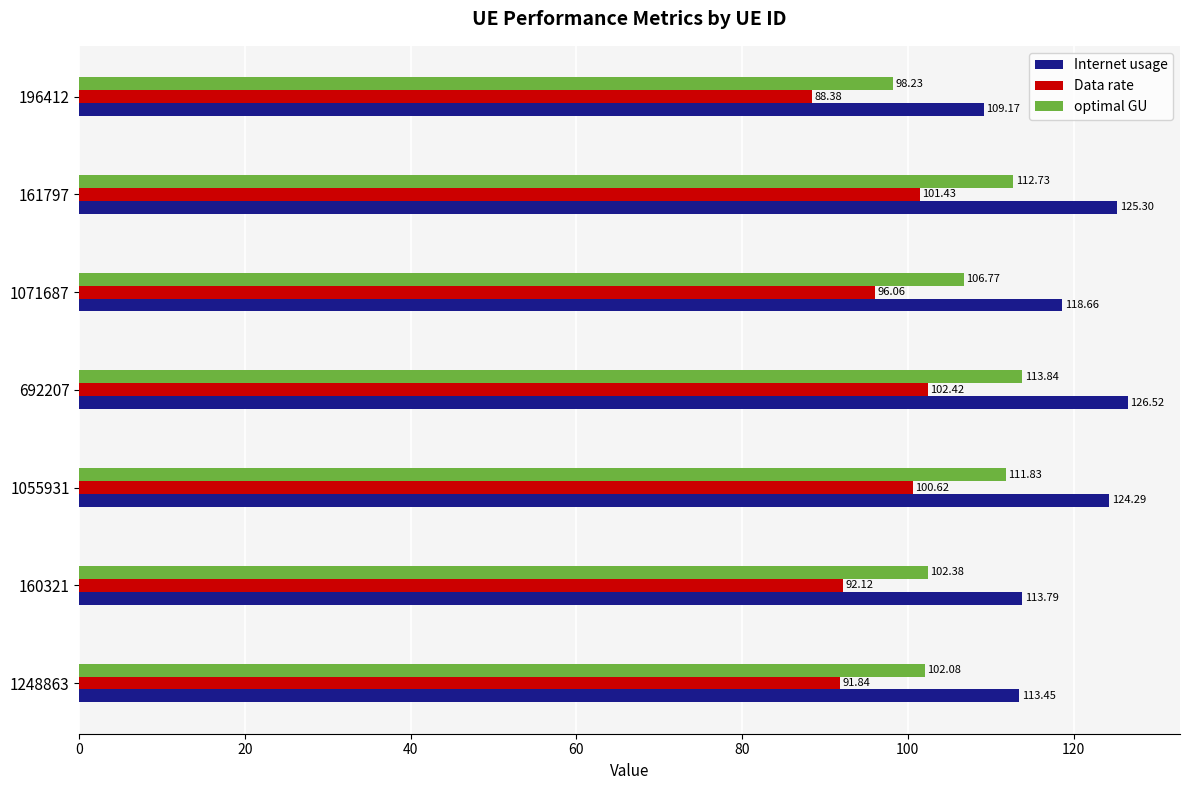

What are all the series names shown in the legend?

Internet usage, Data rate, optimal GU